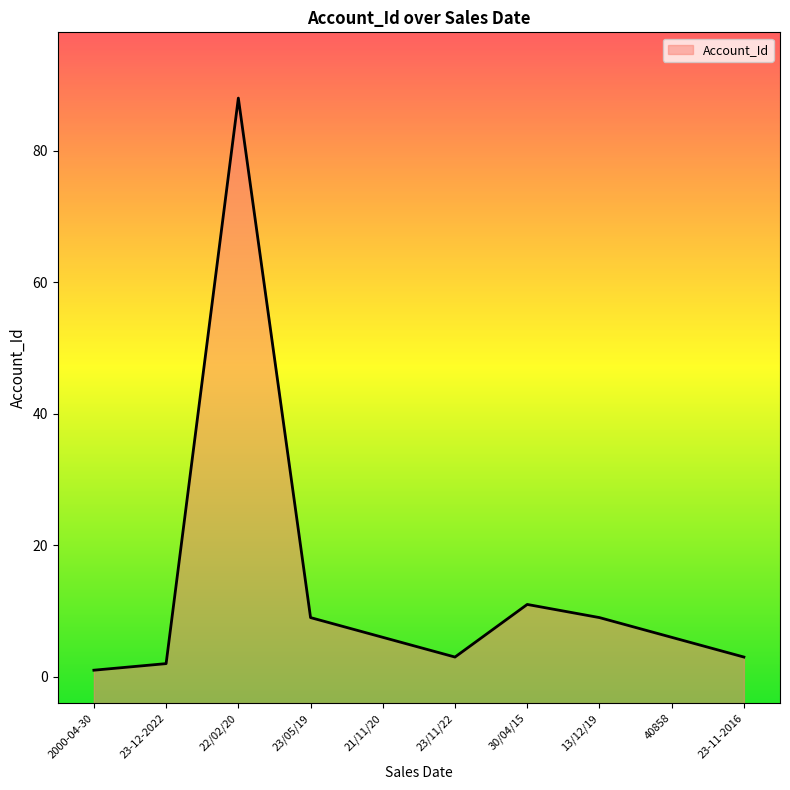

At which category does the chart reach its peak across all series?

22/02/20